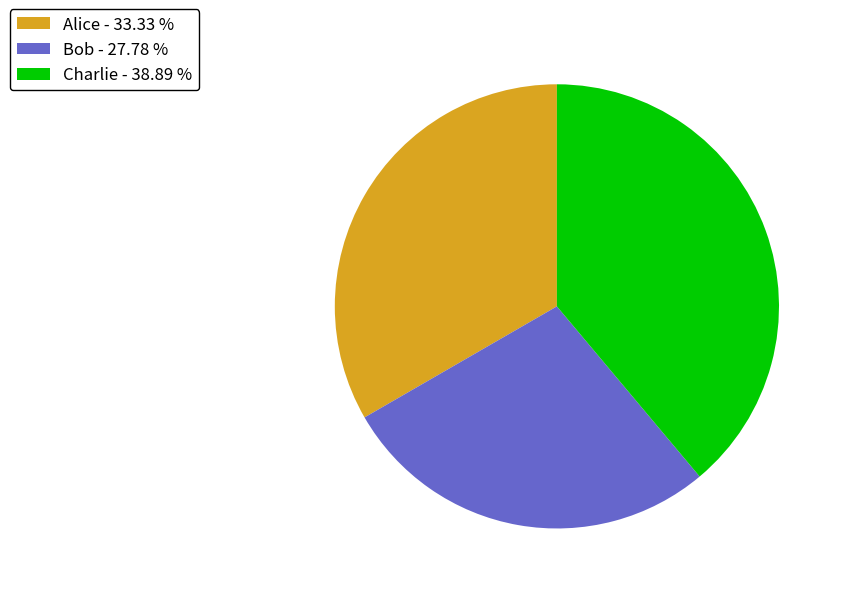

Rank the categories by value from highest to lowest.

Charlie, Alice, Bob